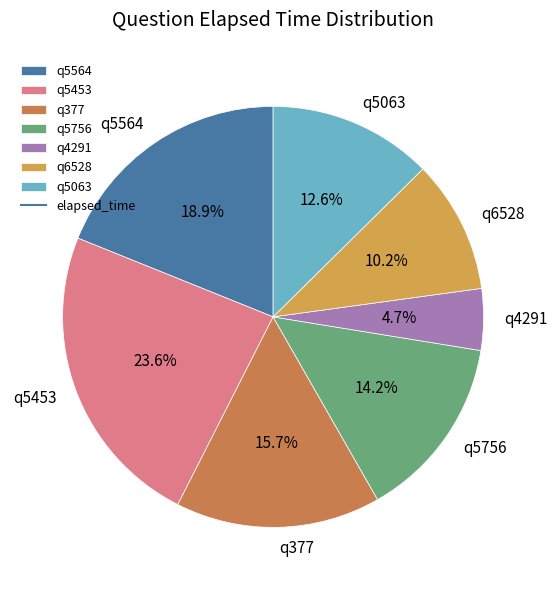

To the nearest percent, what percentage of the pie is q5063?

13%